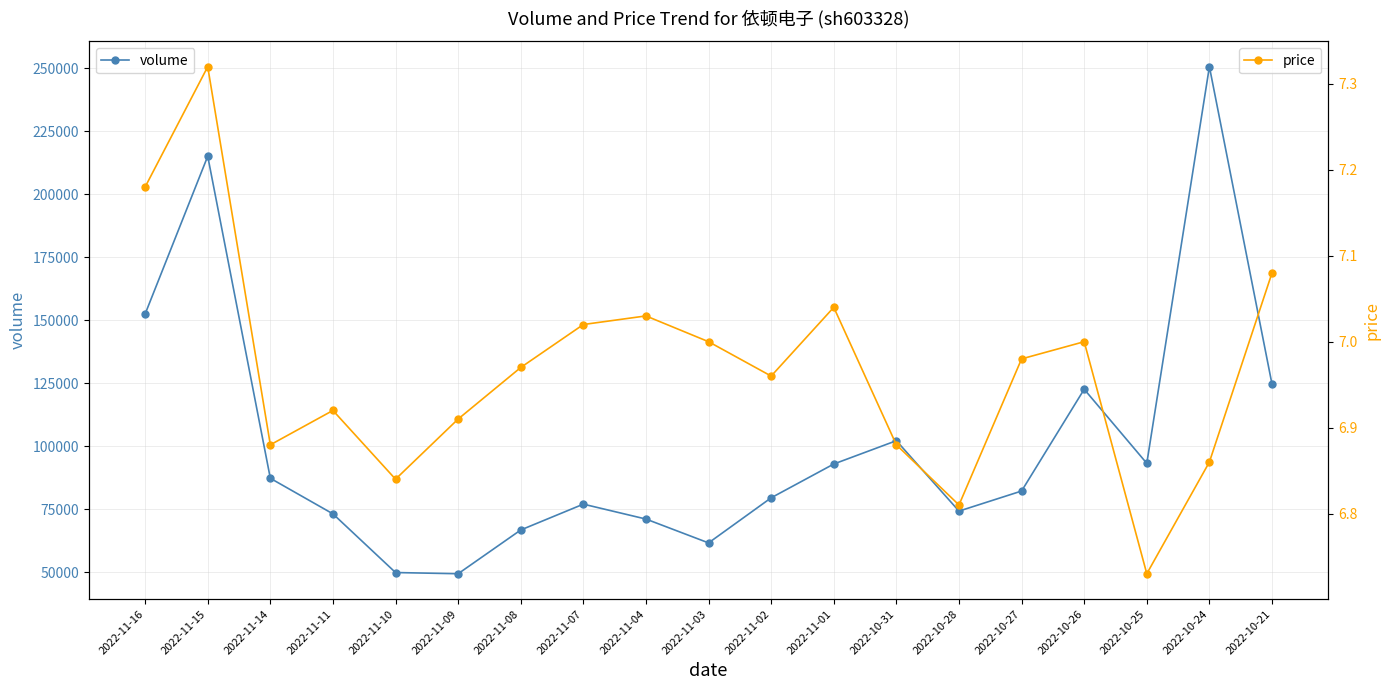

How many lines are shown in the chart?

2